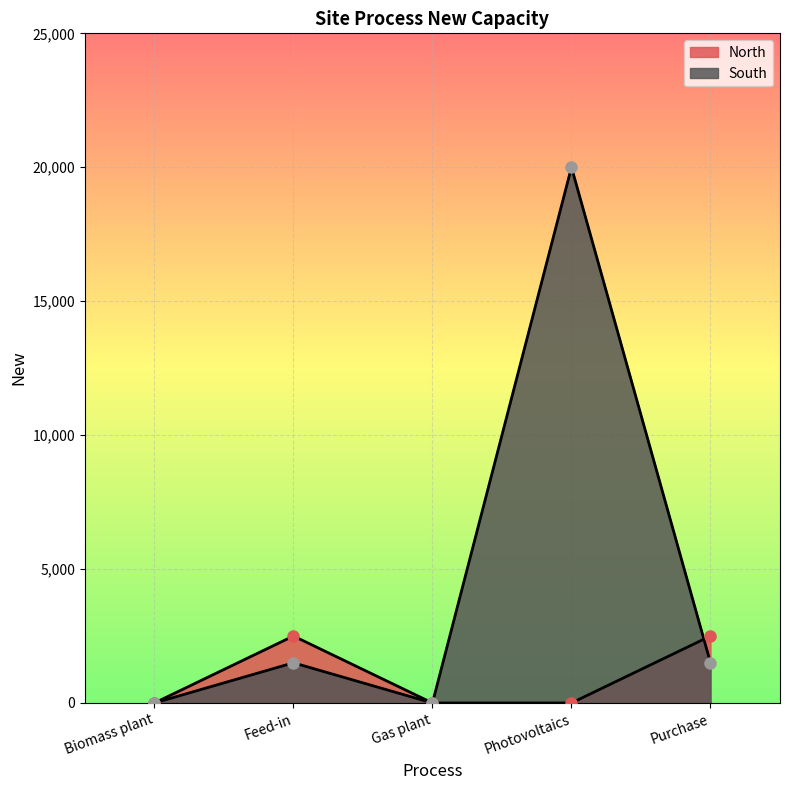

After their last crossing, which series has the higher values: South or North?

North